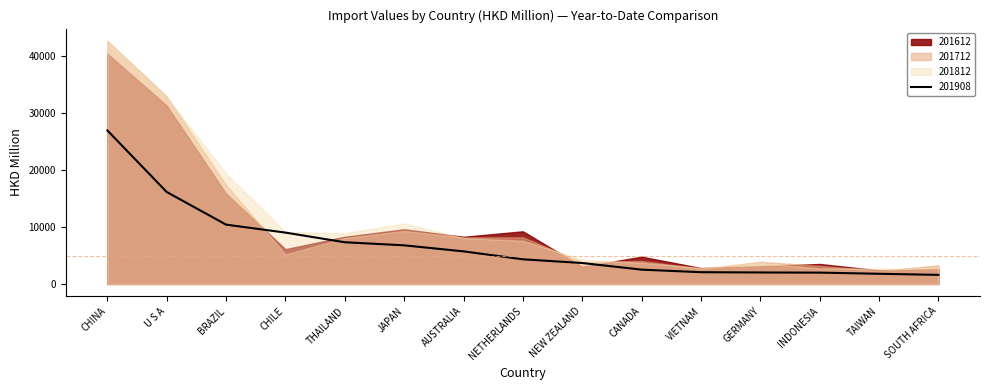

Which category has the highest value across all series?

CHINA